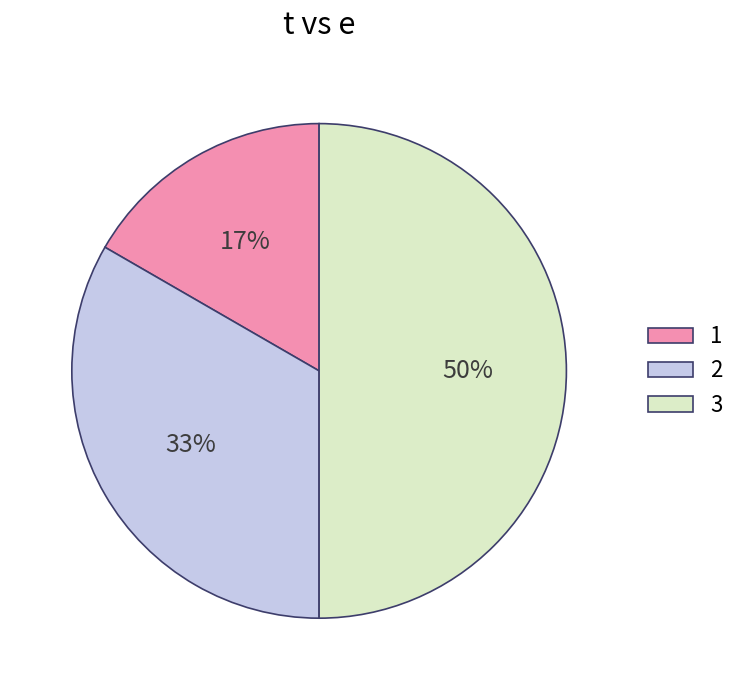

Do 2 and 3 together represent more than half of the pie?

Yes